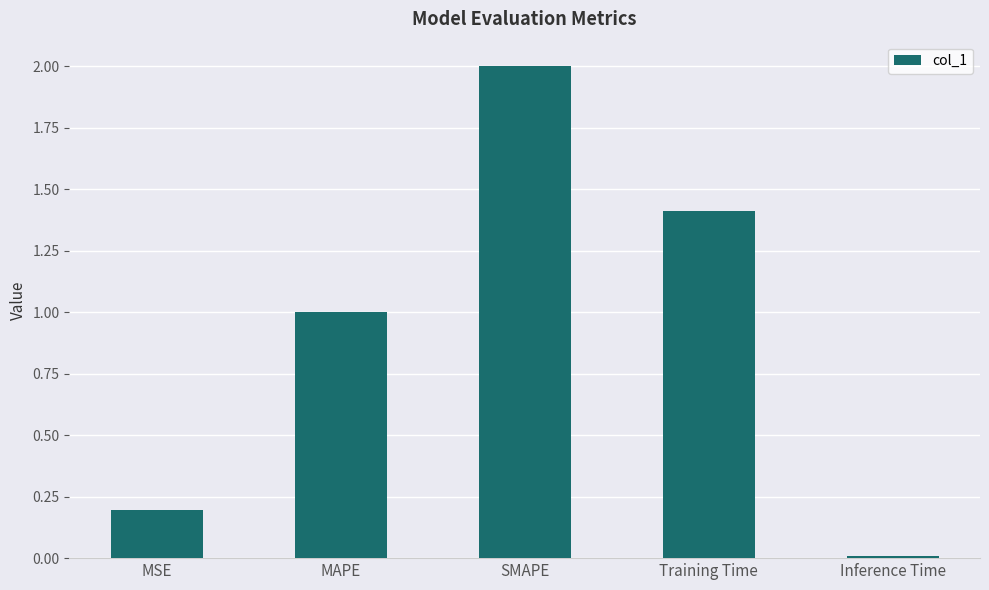

At which category does the chart reach its minimum across all series?

Inference Time